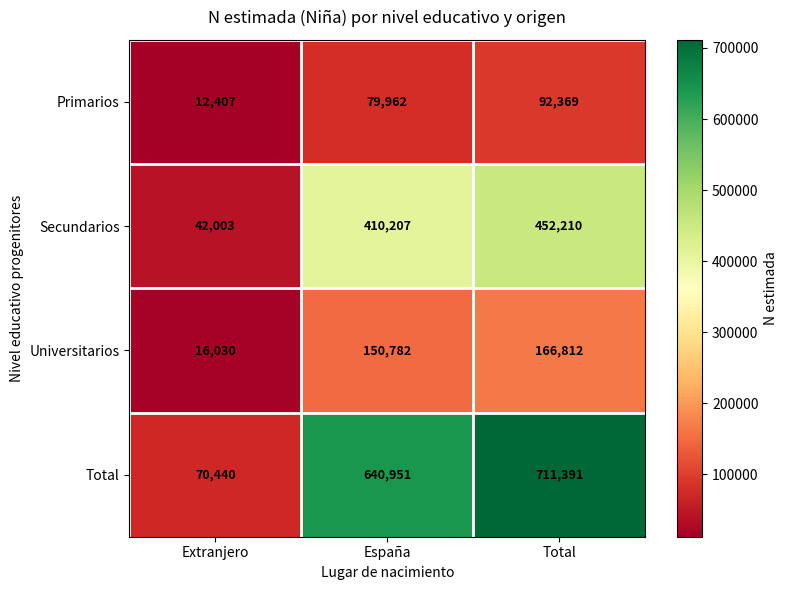

Reading left to right, extract all data points from this chart.

Primarios: 12407	79962	92369
Secundarios: 42003	410207	452210
Universitarios: 16030	150782	166812
Total: 70440	640951	711391